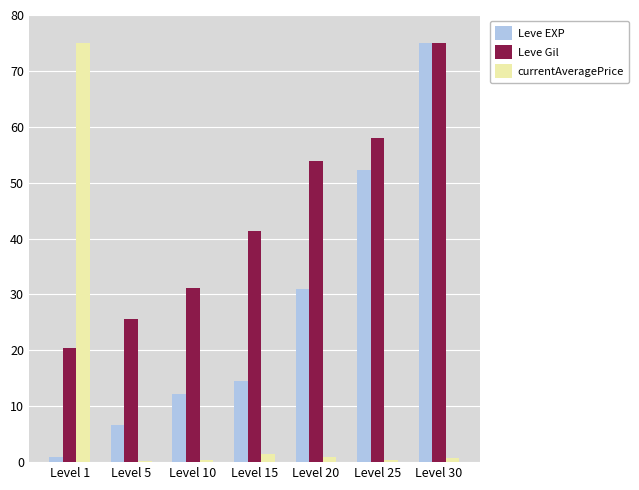

Between Level 1 and Level 5, which series saw the biggest shift?

currentAveragePrice